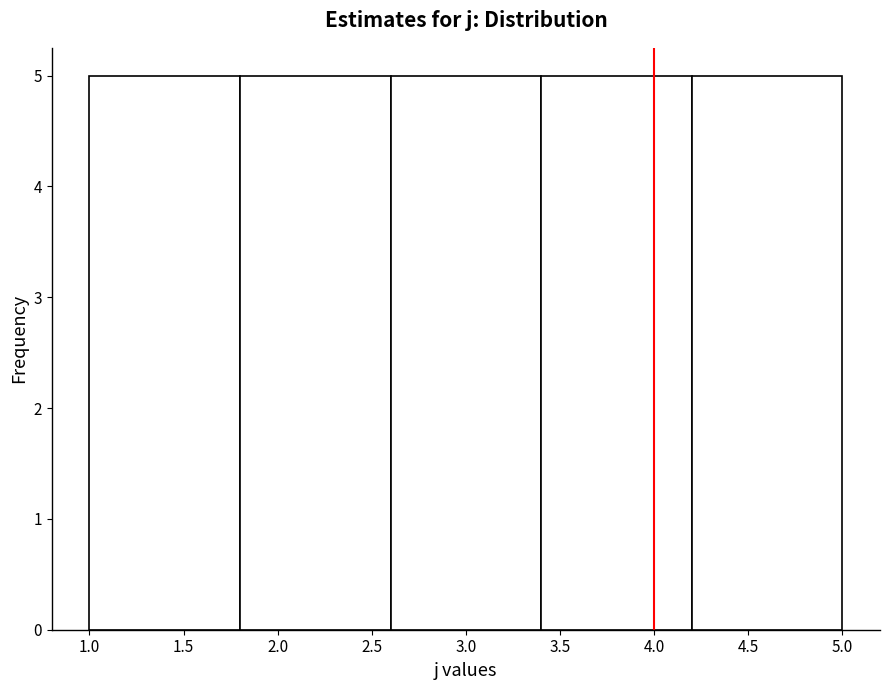

What is the height of the bar covering 2.6 to 3.4 on the x-axis? The values are not printed on the chart, so give them approximately, as read against the axis.

5